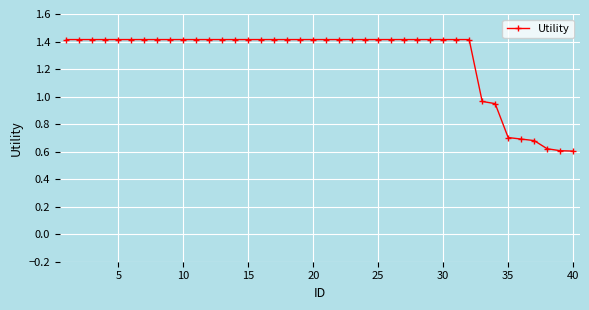

What is the difference between the maximum and minimum values?

0.8